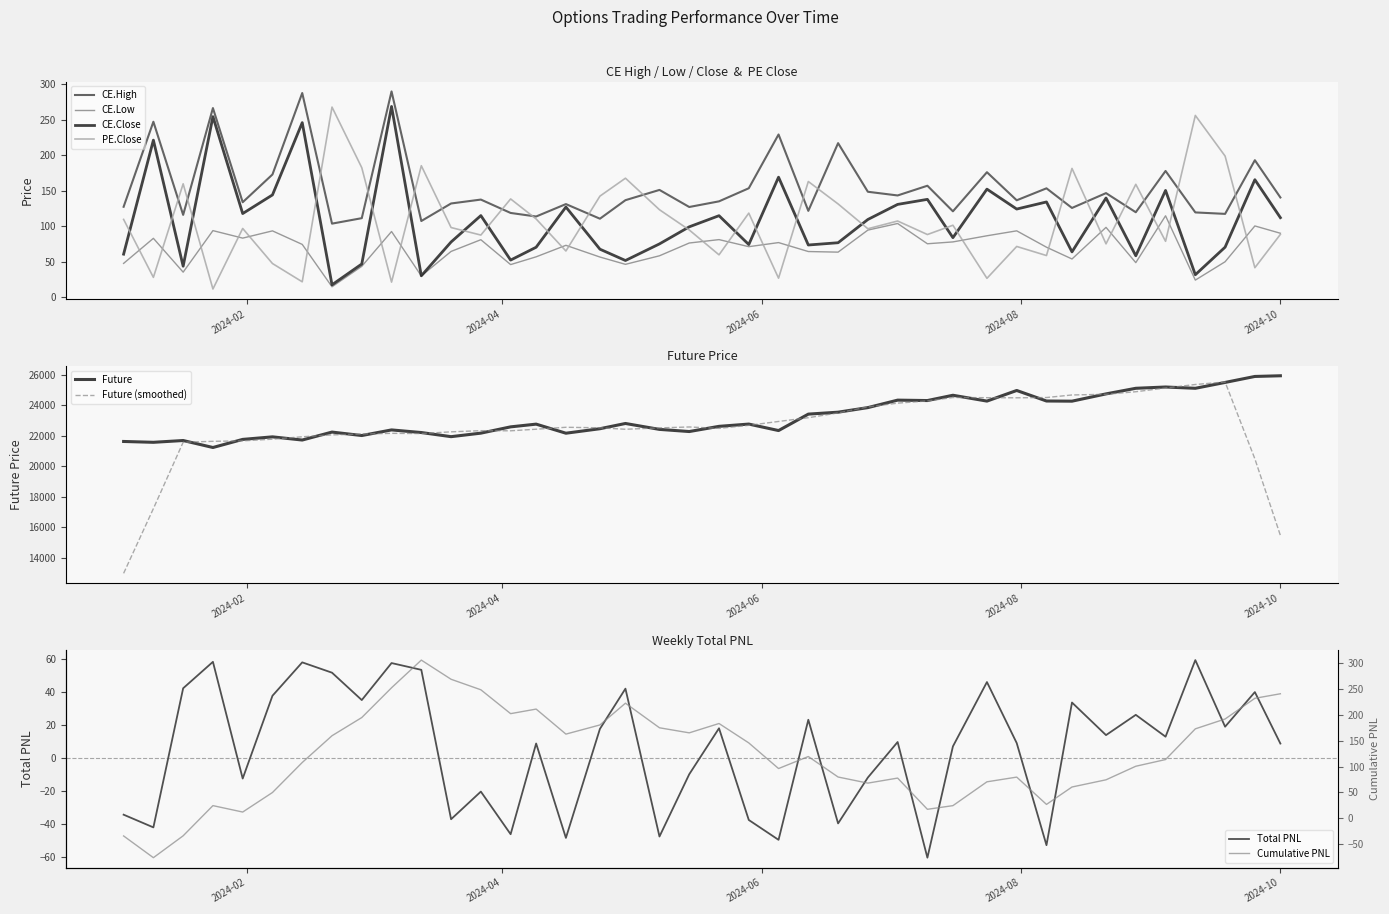

How many data points in PE.Close are less than 98?

20